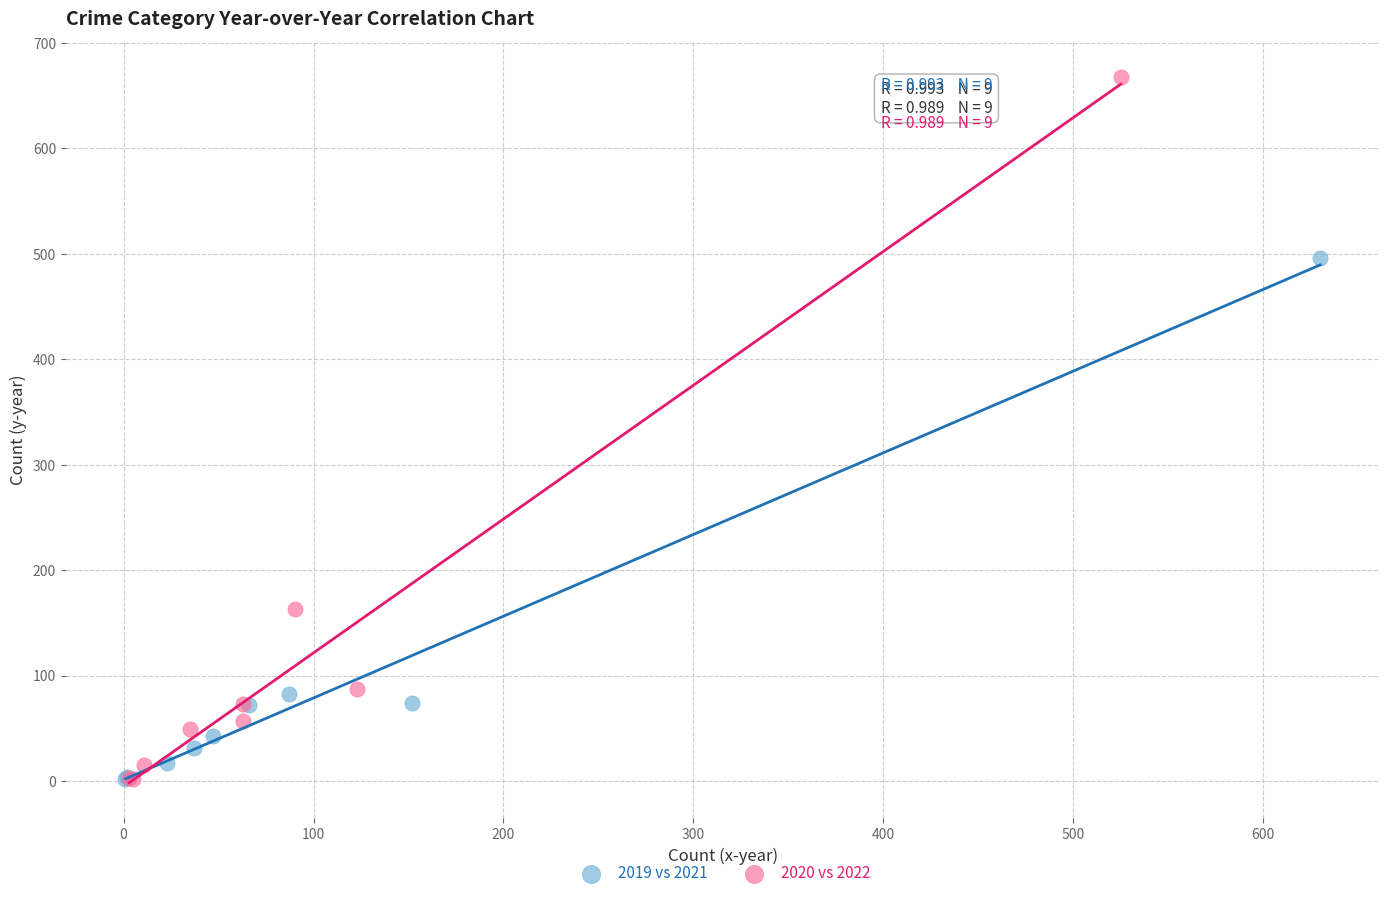

Which series has the widest spread of Y values?

2020 vs 2022